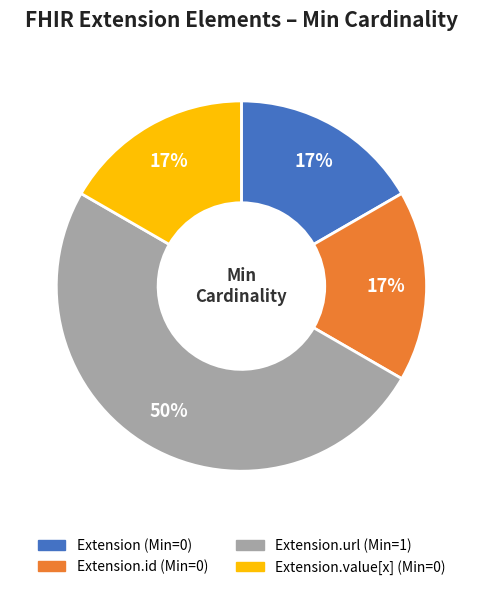

To the nearest percent, what is the difference between the largest and smallest slice percentages?

33%